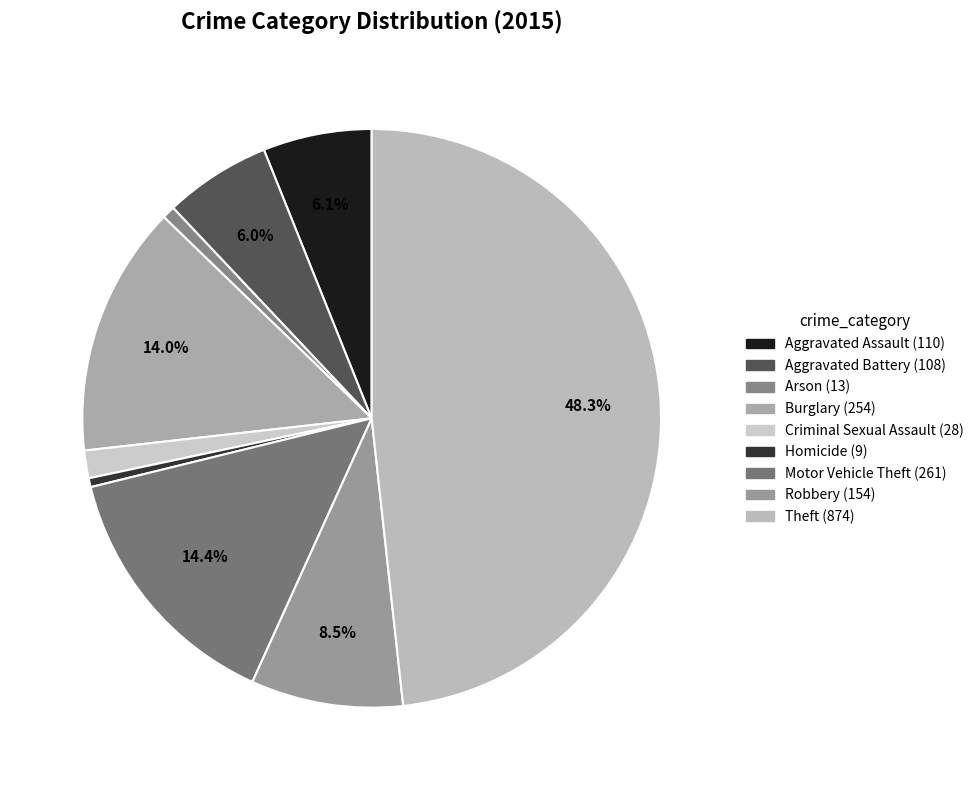

To the nearest percent, what is the combined percentage of Motor Vehicle Theft and Homicide?

15%